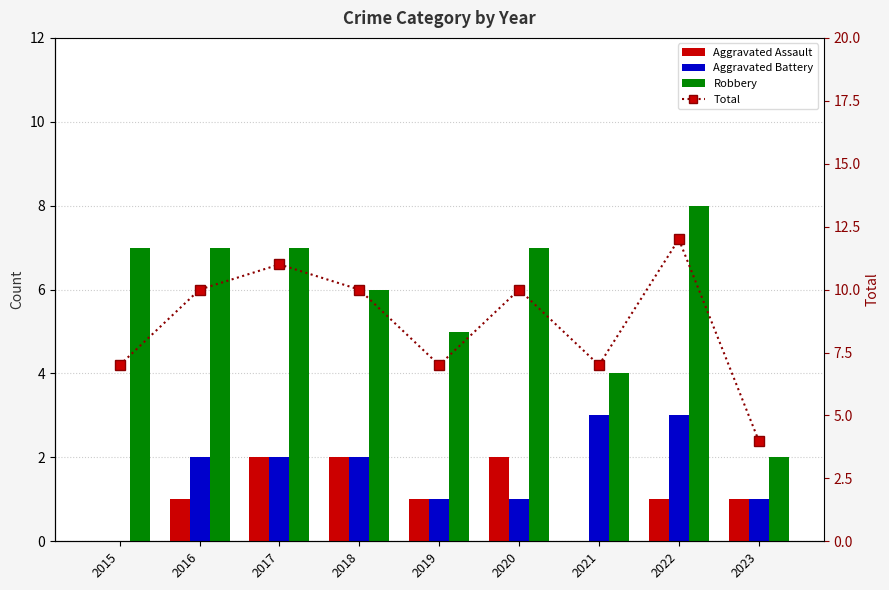

Count the number of categories in the chart.

9